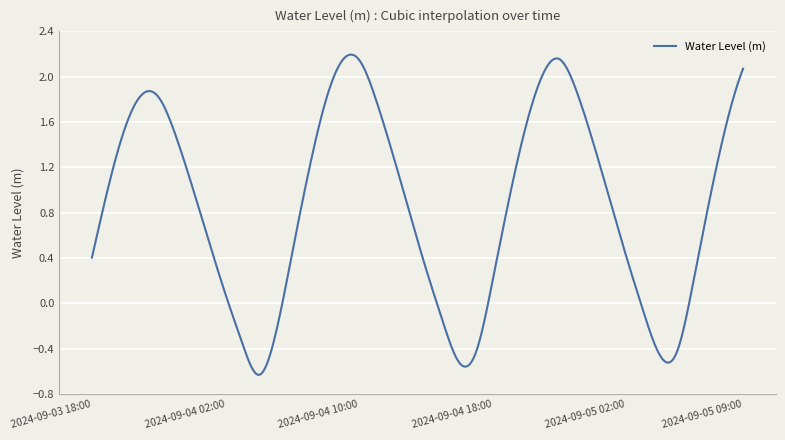

What is the difference between the maximum and minimum values?

2.8